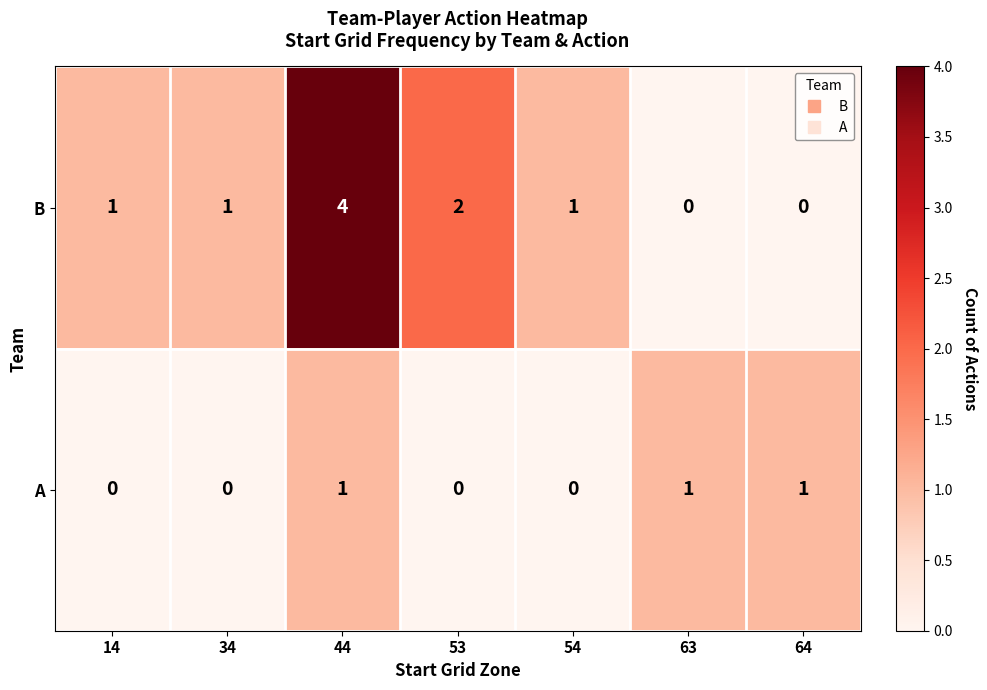

Which series has the largest total across all categories?

B